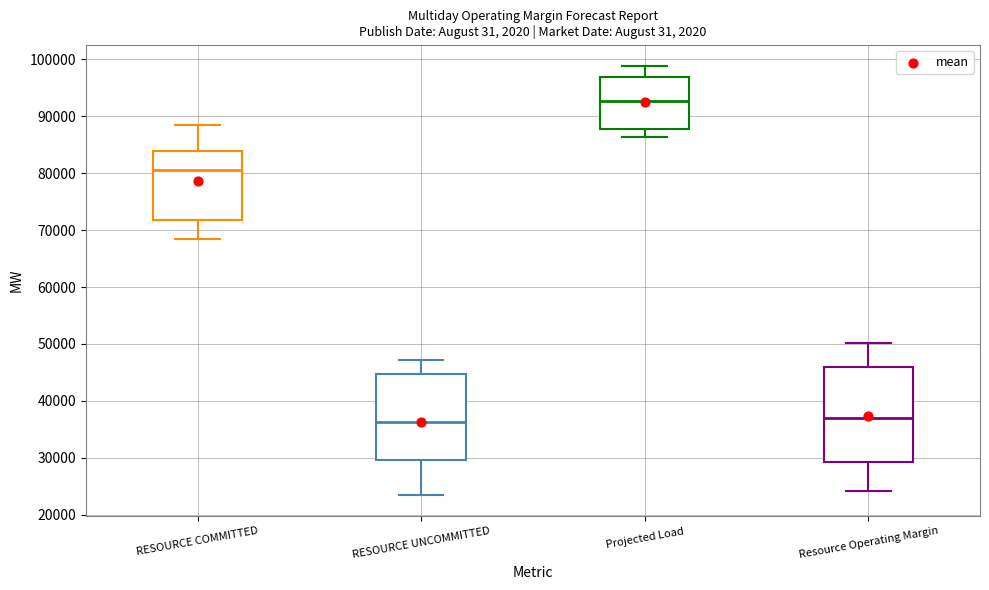

Where does the lower whisker of the box for RESOURCE UNCOMMITTED end on the y-axis? The values are not printed on the chart, so give them approximately, as read against the axis.

23000